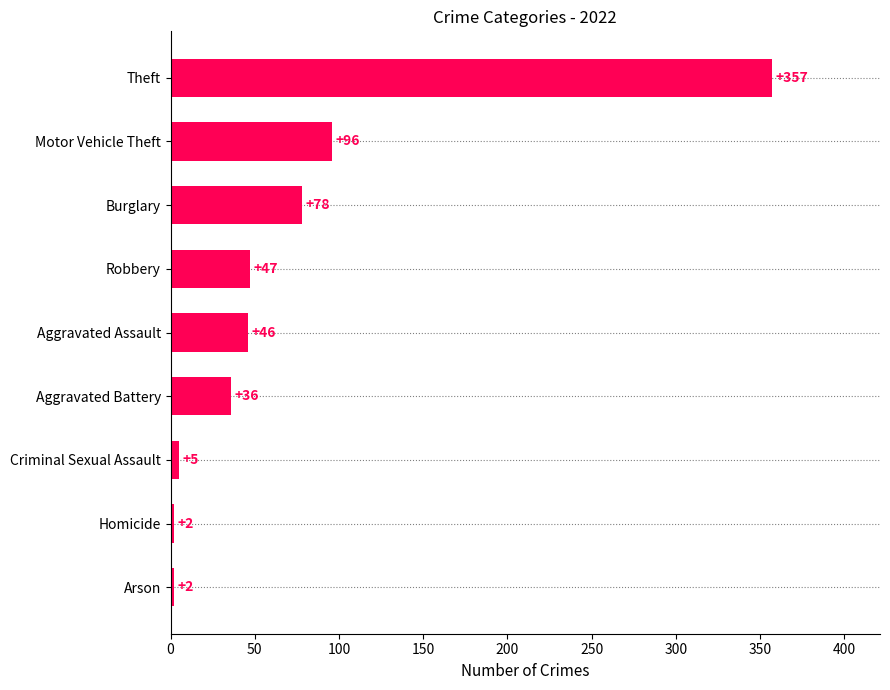

At which category does the chart reach its peak across all series?

Theft